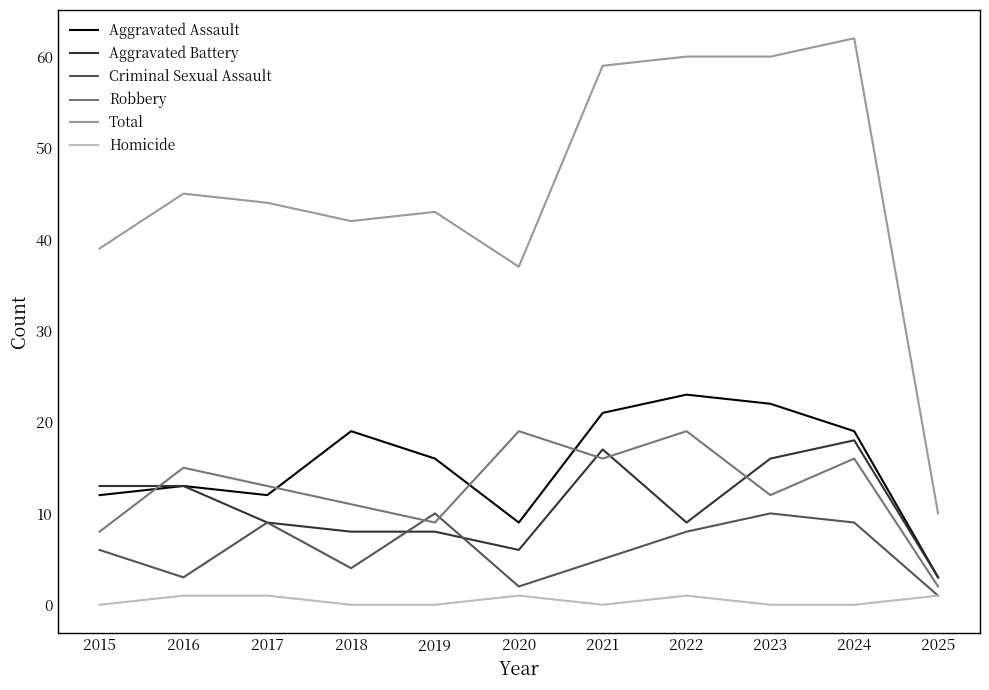

Does the chart display data point markers on the line(s)?

No